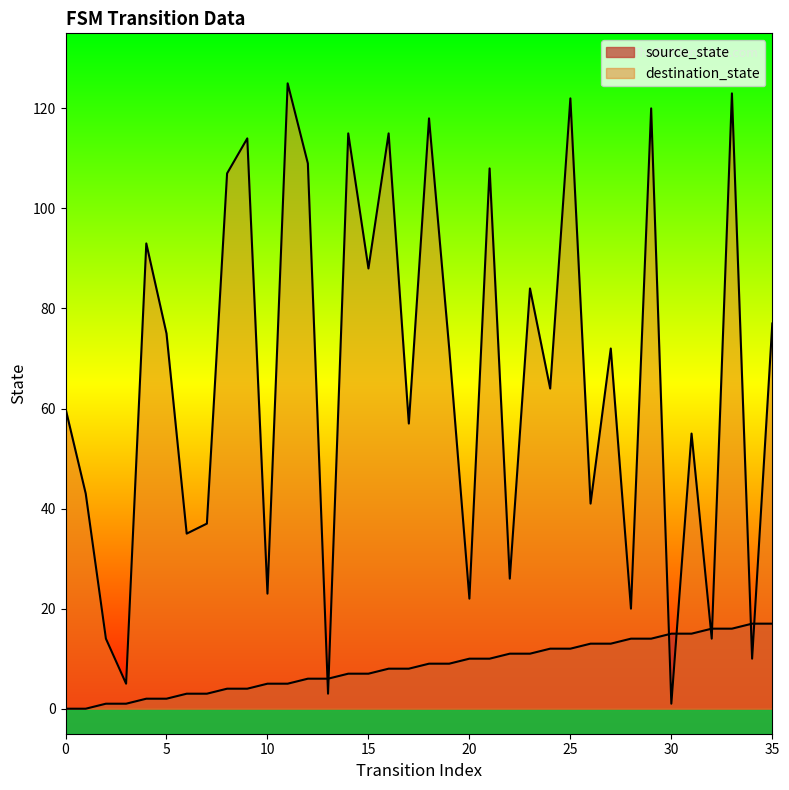

Is it true that destination_state equals 1 at 30?

True